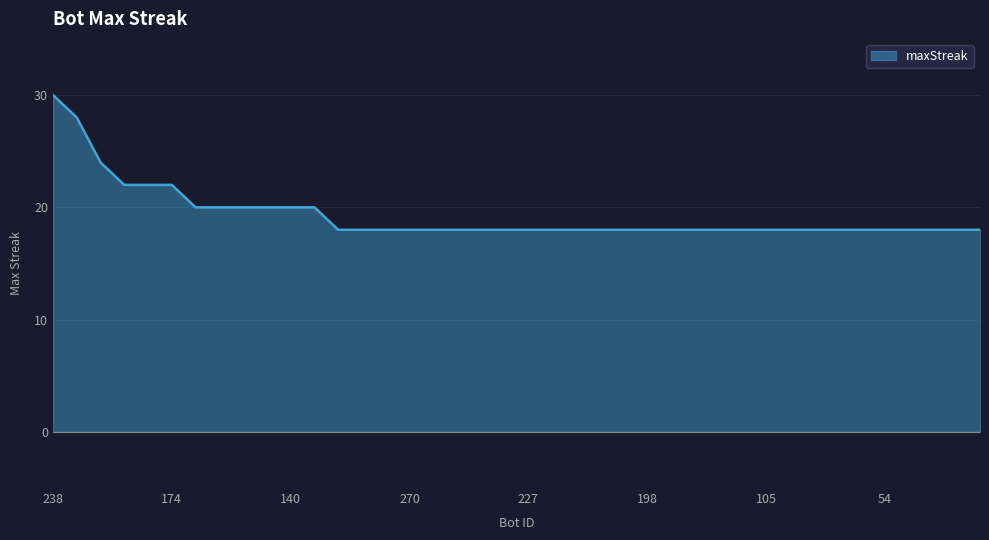

What is the difference between the second highest and second lowest values?

10